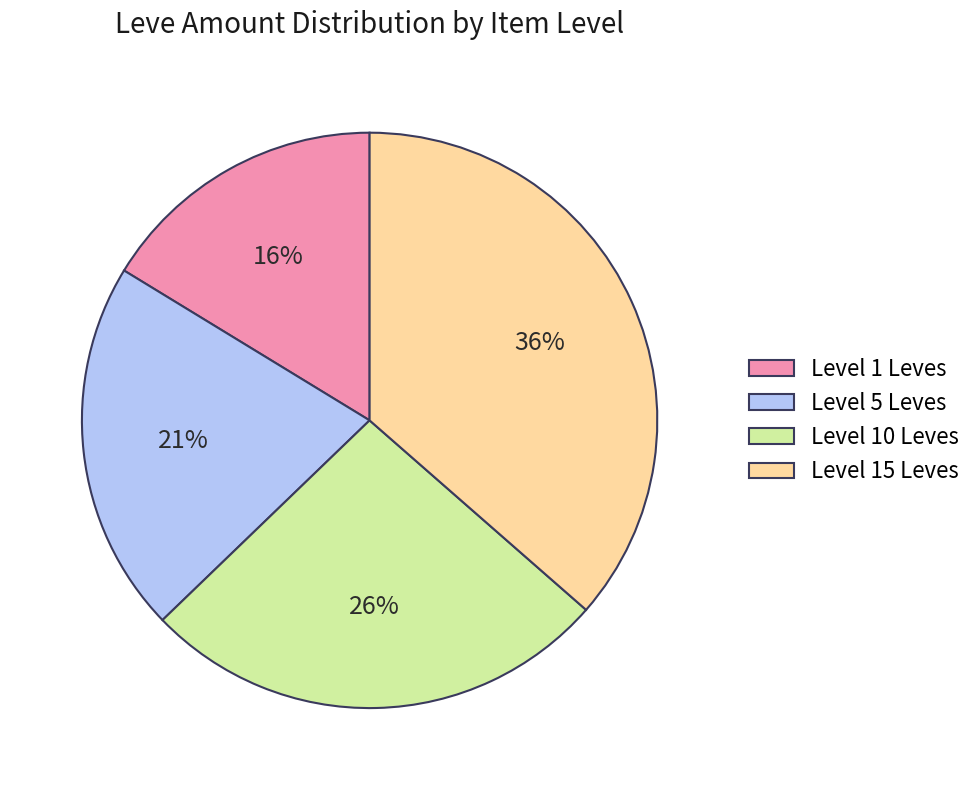

Between Level 5 Leves and Level 15 Leves, which is larger?

Level 15 Leves